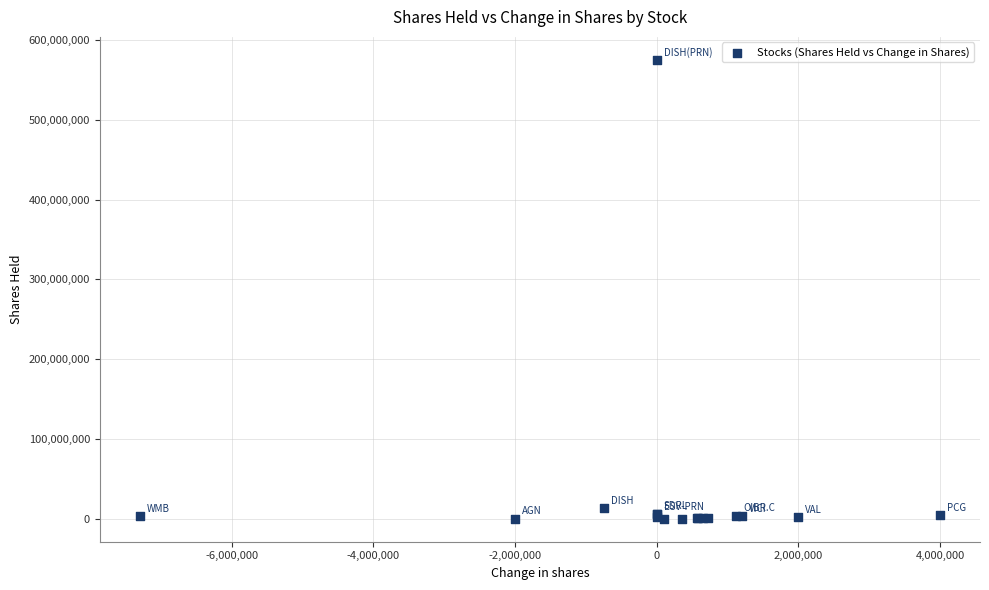

What Y value in the scatter plot is closest to 287611000?

13155000